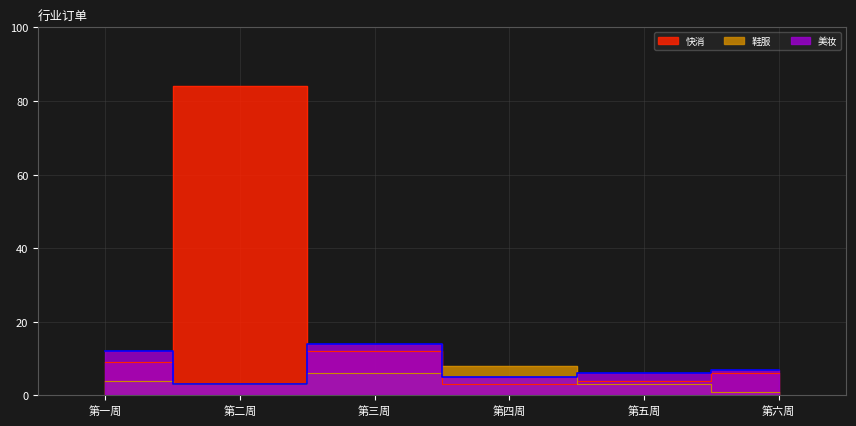

Where does the 美妆 series first go above 7?

第一周